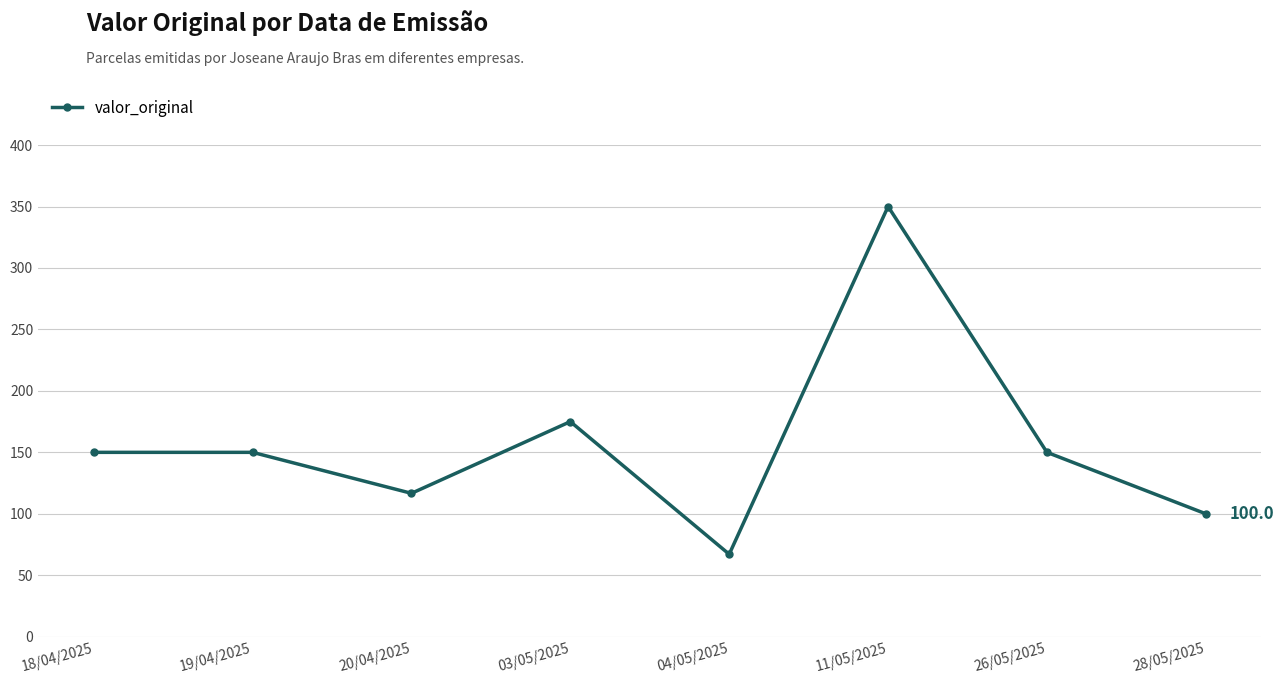

True or false: the data shows 166.4 at 20/04/2025.

False